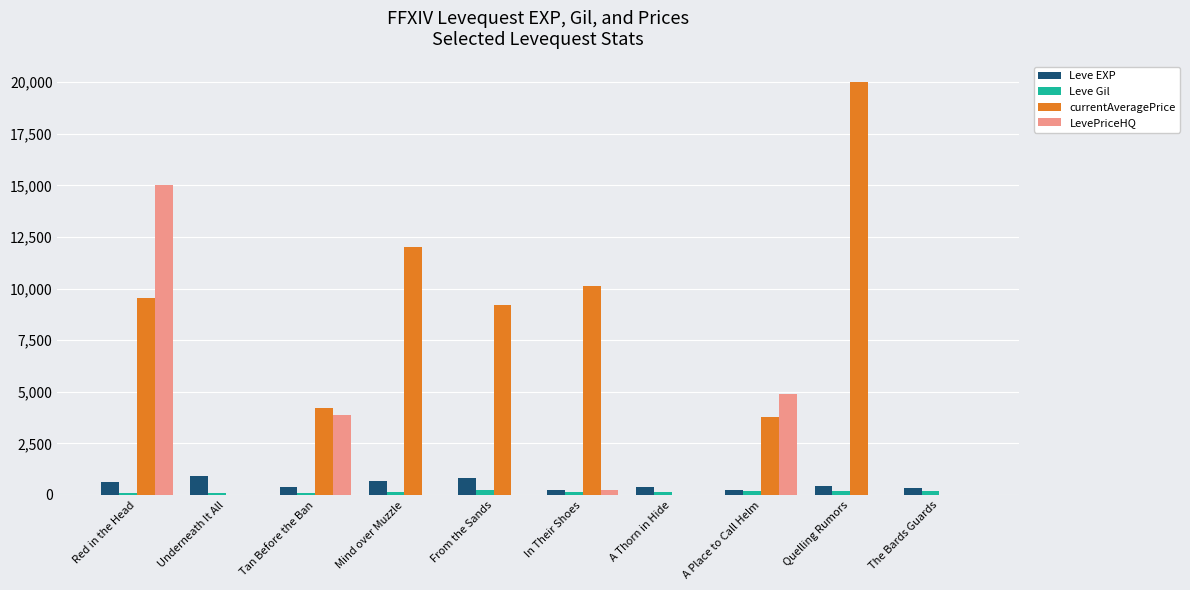

Which series changed the most between In Their Shoes and Quelling Rumors?

currentAveragePrice